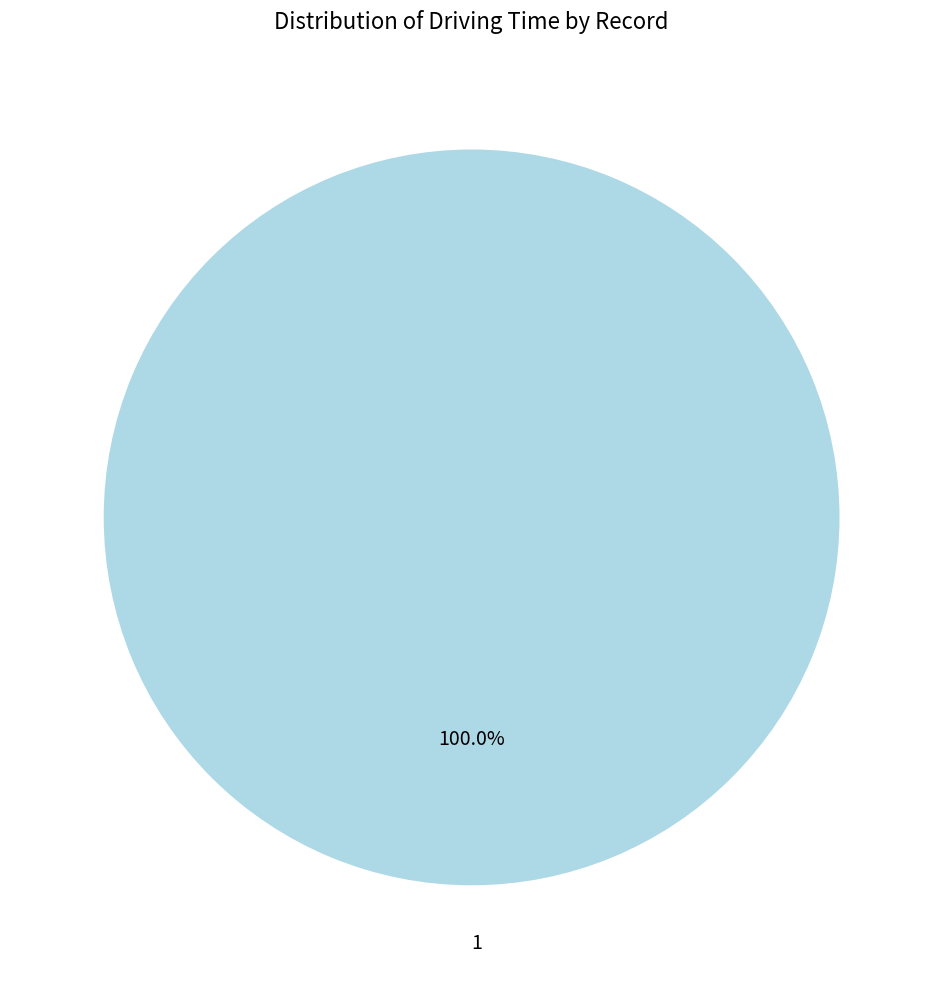

How many segments does this pie chart have?

1